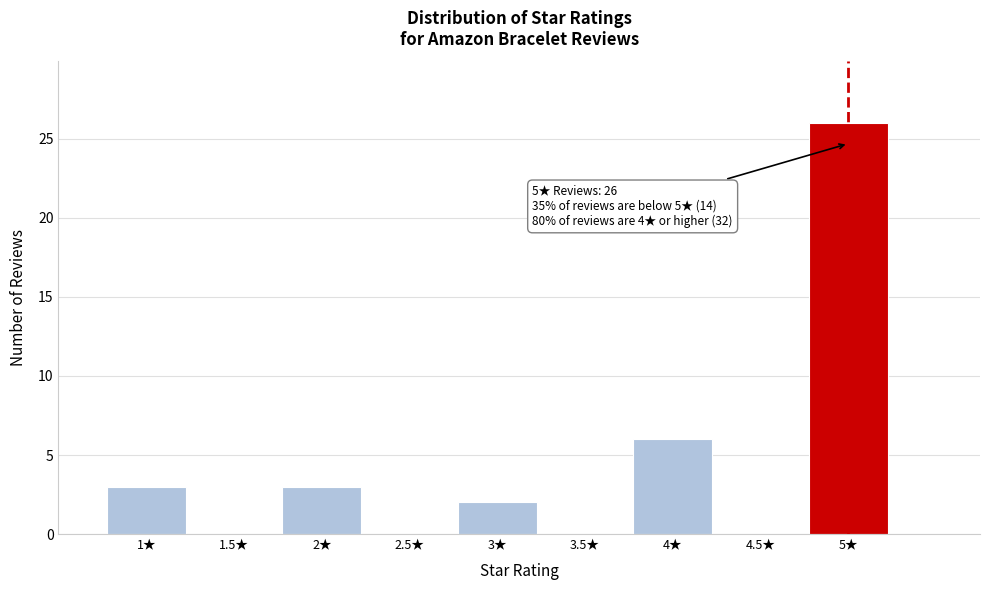

Over which range of the x-axis is the bar tallest?

4.75 to 5.25